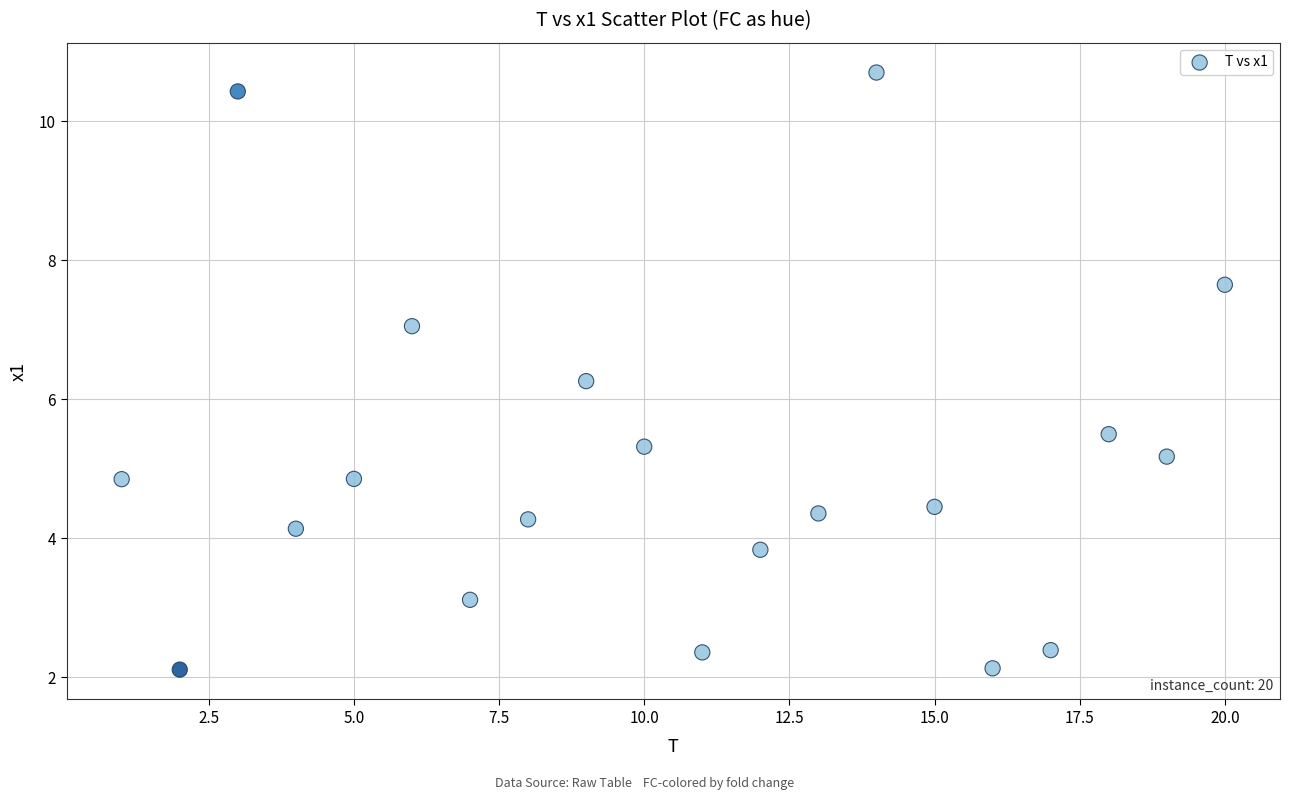

What Y value in the scatter plot is closest to 6?

6.3